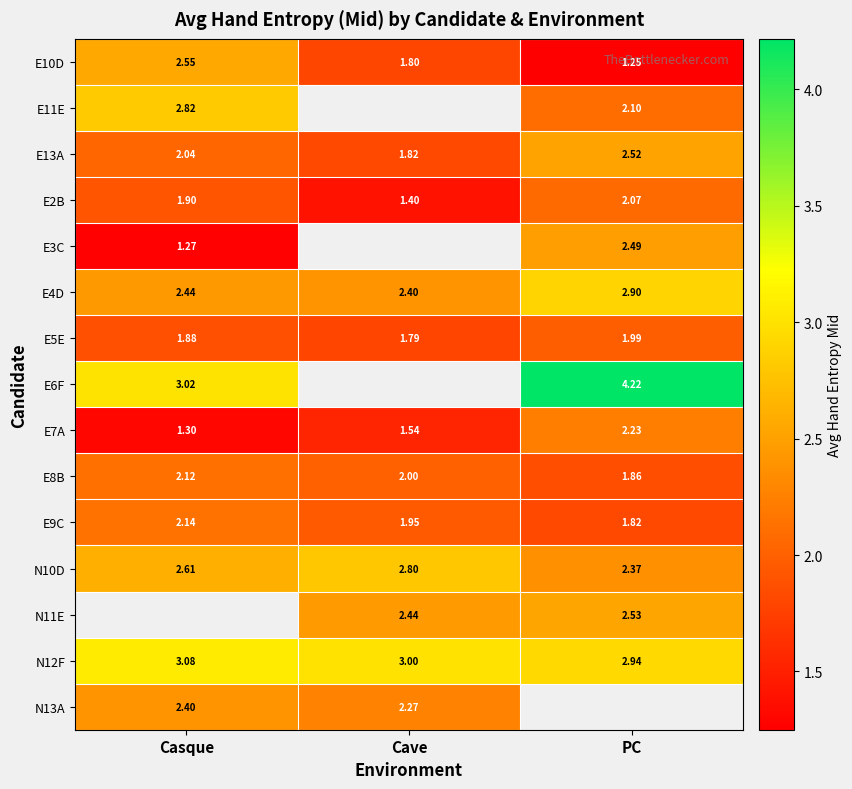

Count the number of categories in the chart.

3